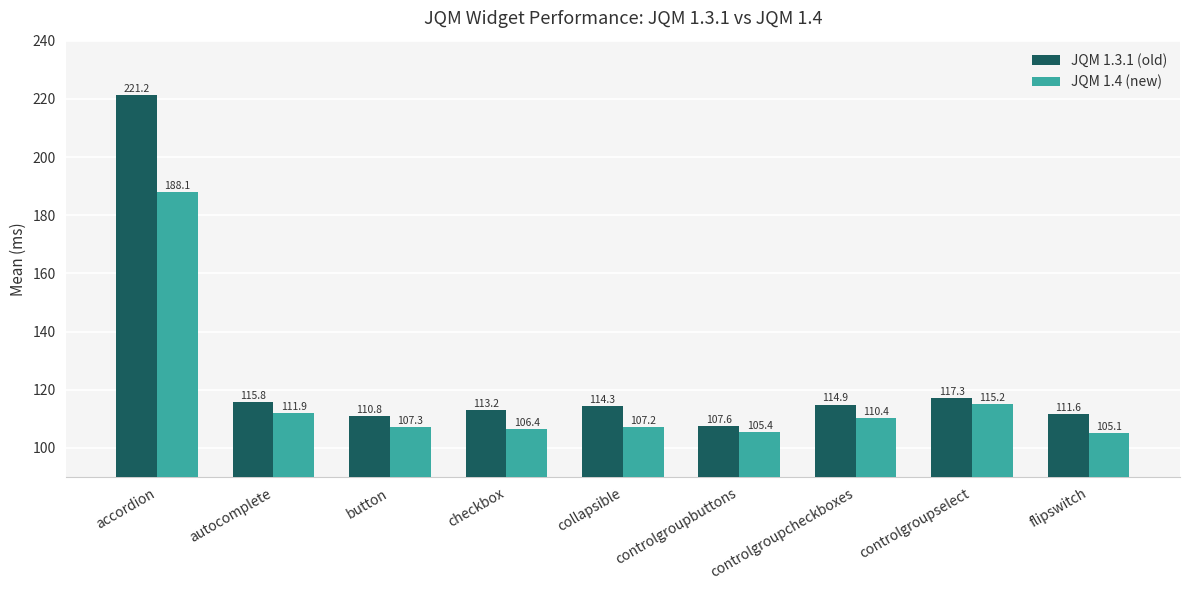

What is the maximum value for JQM 1.3.1 (old)?

221.2